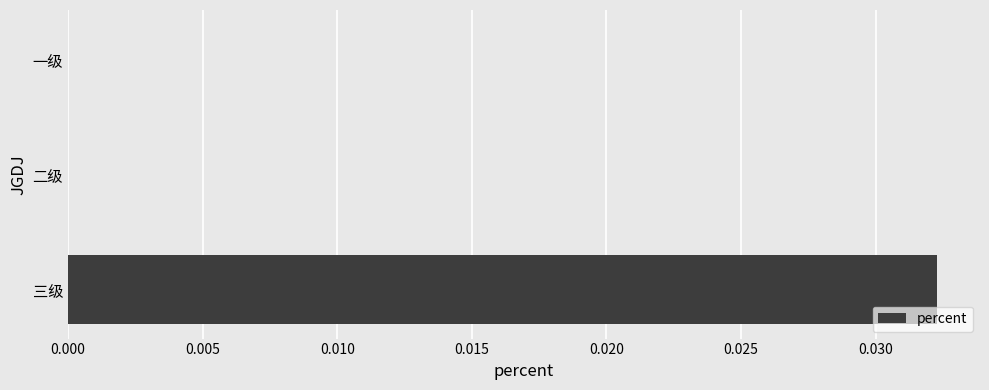

Count the number of categories in the chart.

3